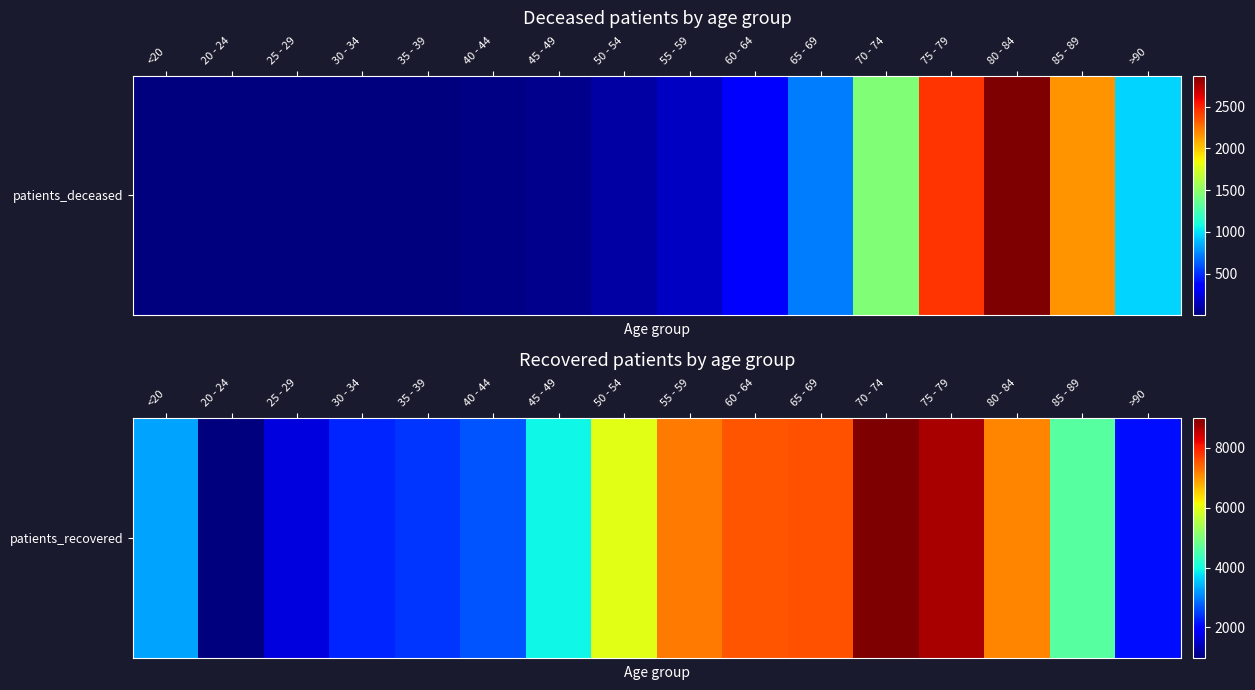

Where does the data first go above 4618?

50 - 54